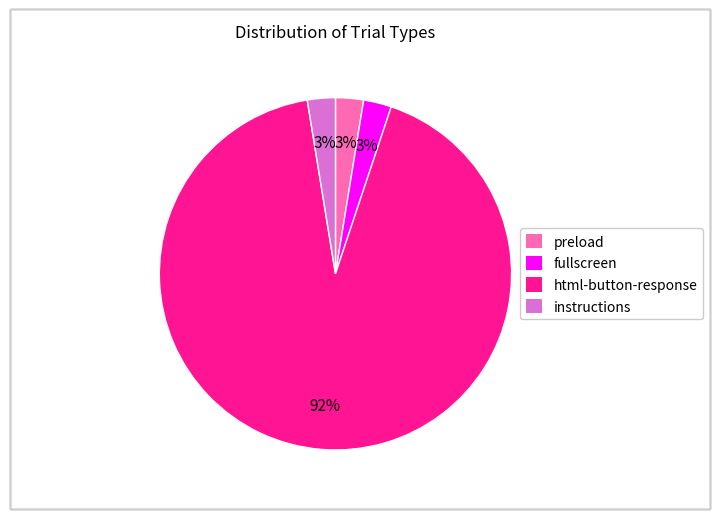

To the nearest percent, what is the average slice percentage?

25%